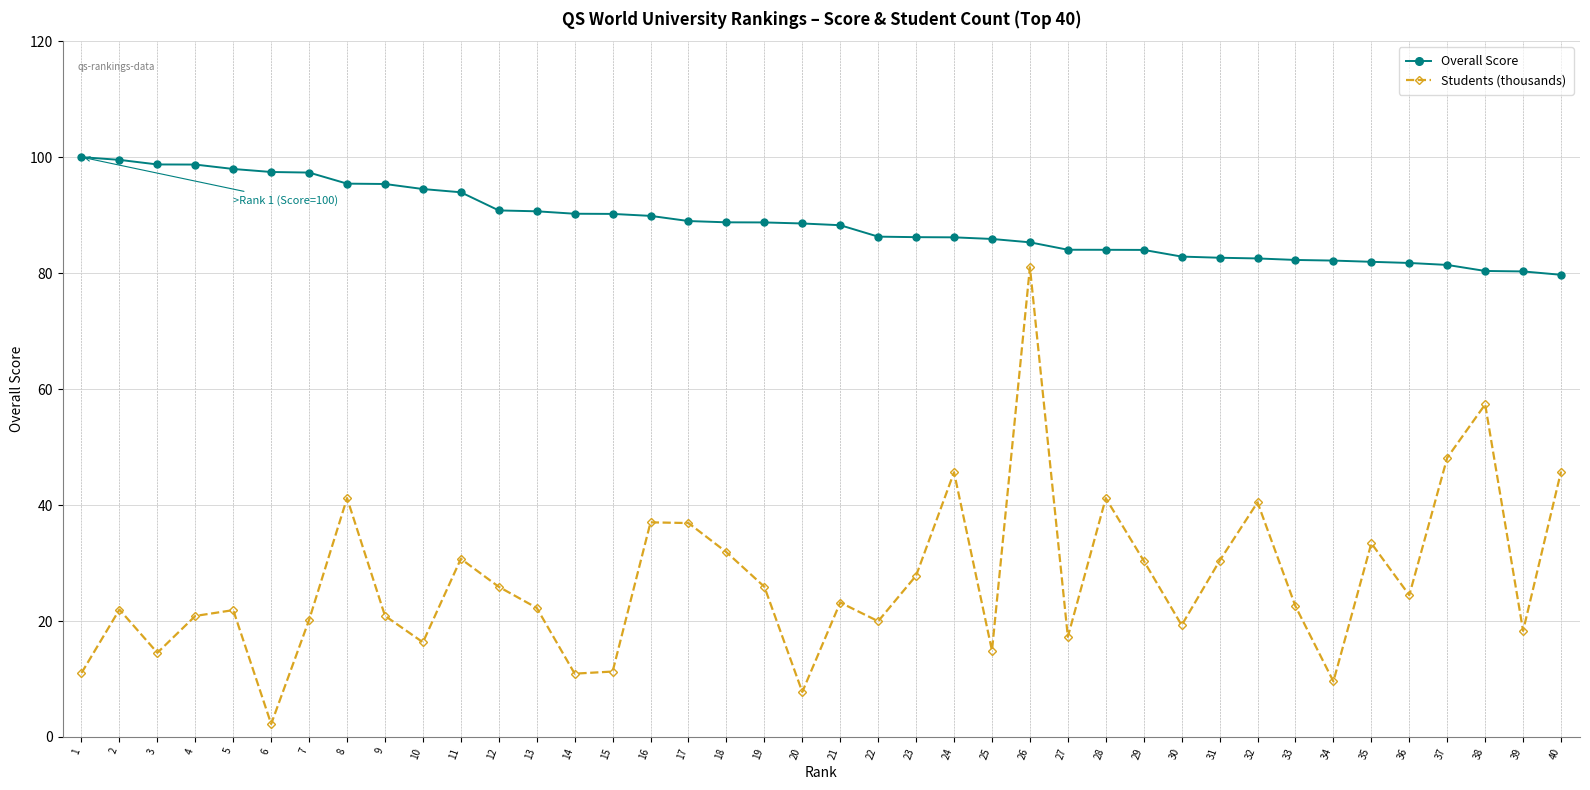

Which series changed the most between 14 and 40?

Students (thousands)